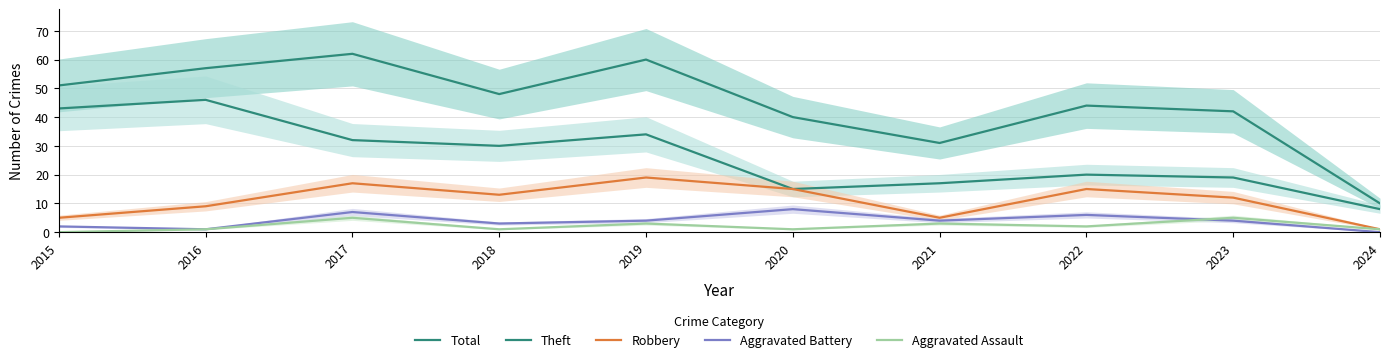

Which series has the largest total across all categories?

Total